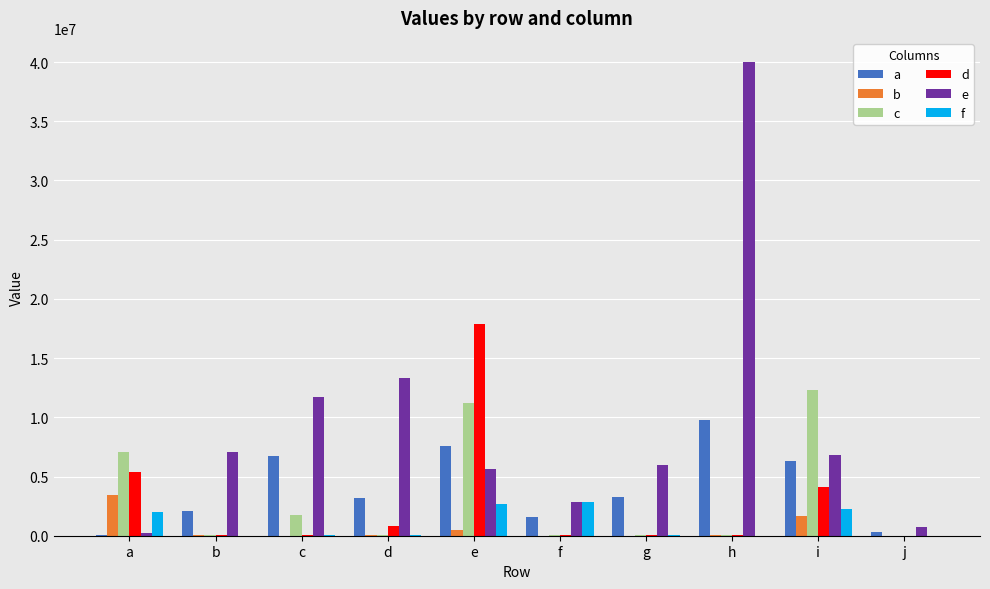

Between g and i, which series saw the biggest shift?

c